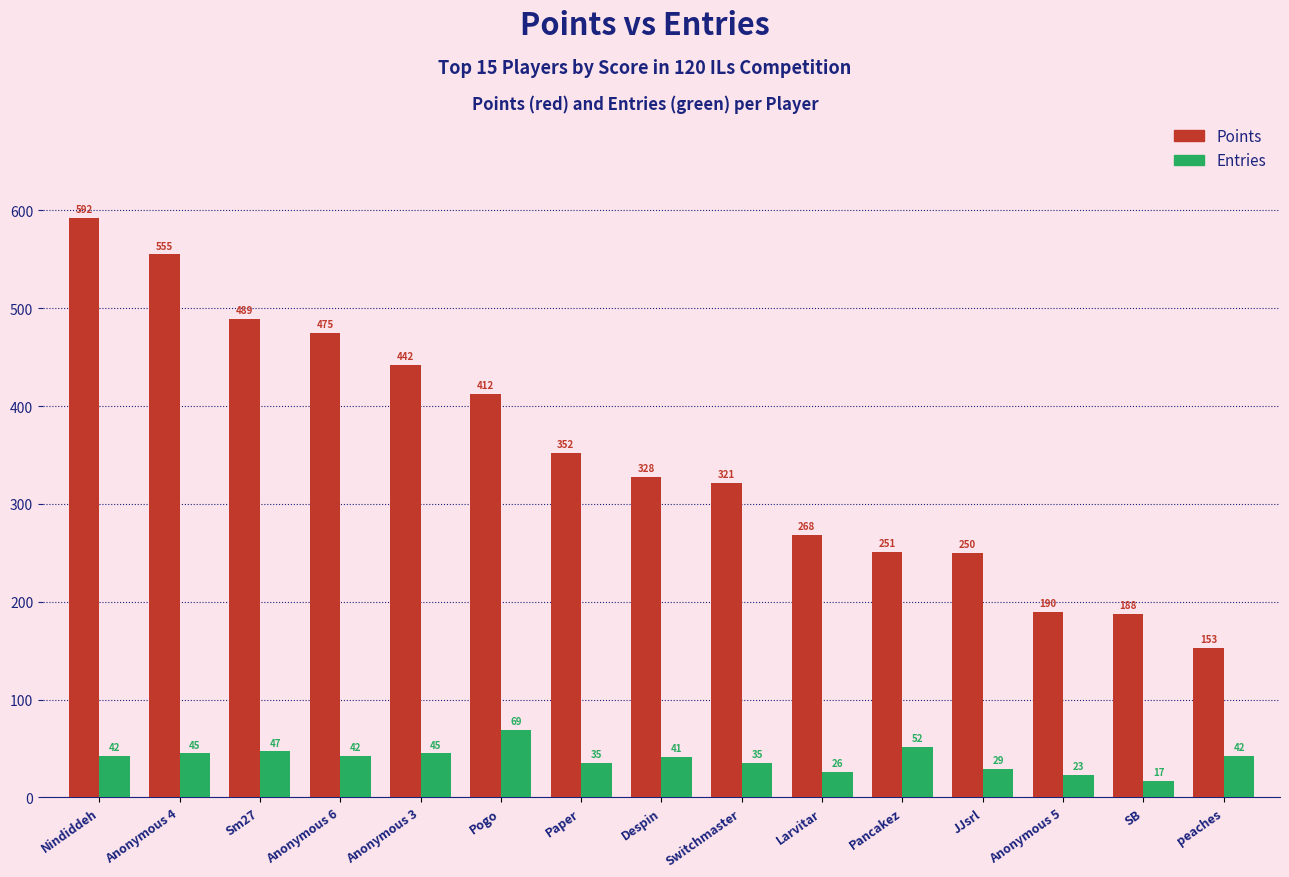

Which series has the largest total across all categories?

Points